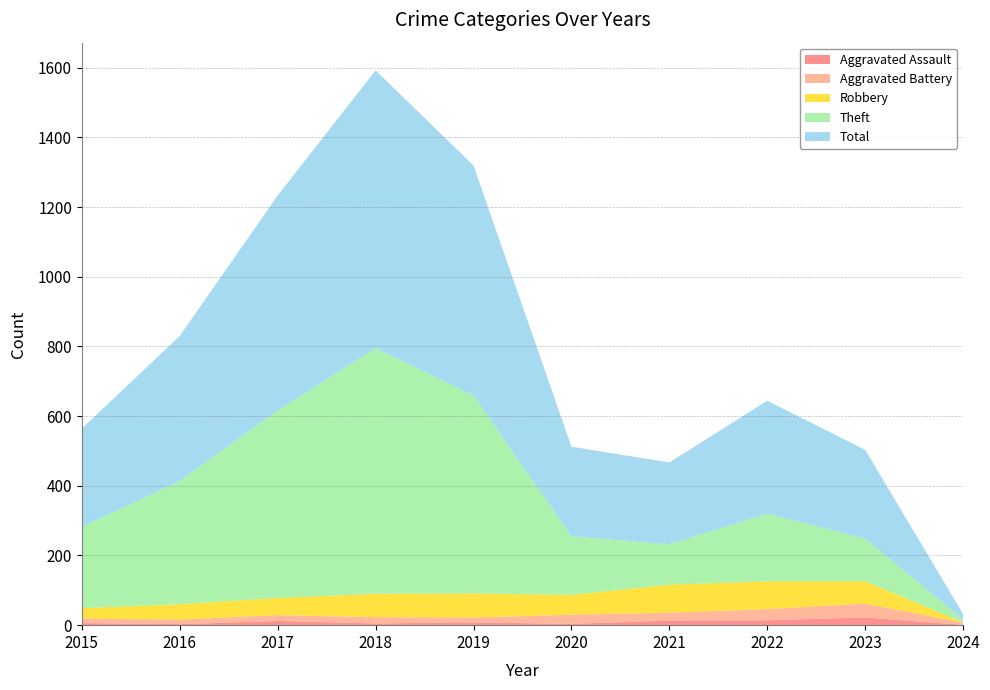

Reading left to right, list all the values displayed in this chart.

Aggravated Assault: 6	3	12	5	8	4	13	14	22	1
Aggravated Battery: 13	13	17	18	14	26	23	32	40	6
Robbery: 30	44	49	67	69	57	80	80	64	1
Theft: 233	354	538	705	568	168	116	194	122	8
Total: 282	416	617	797	660	257	235	324	255	16